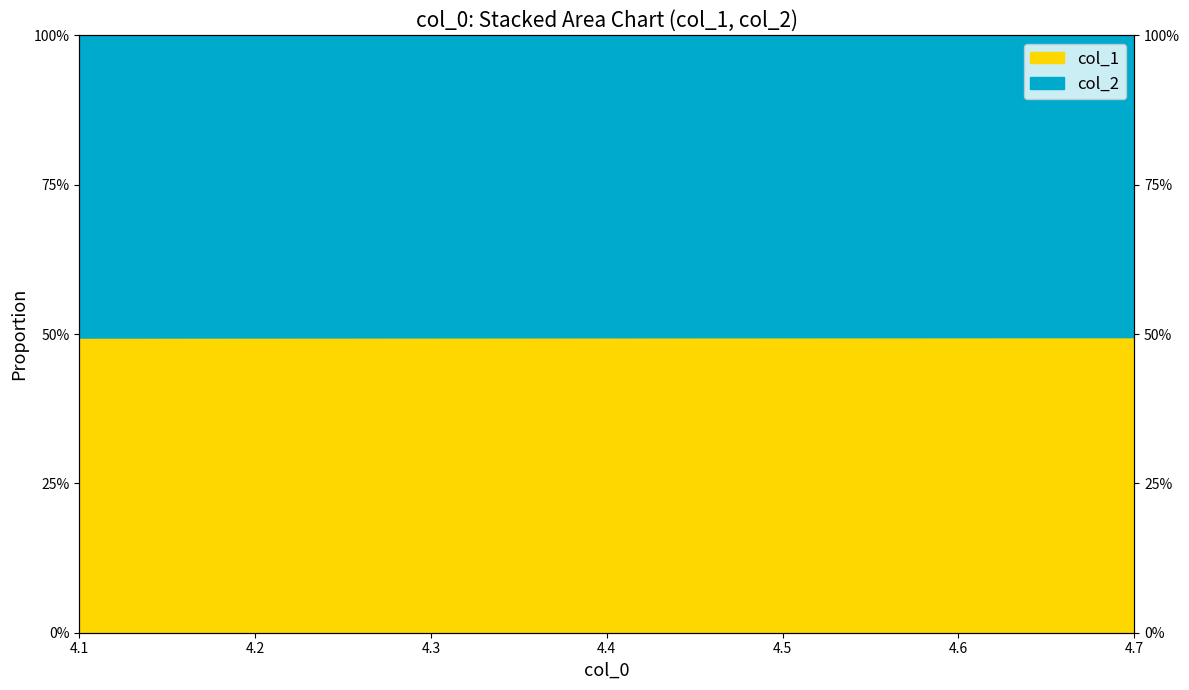

How many categories are shown in the chart?

3